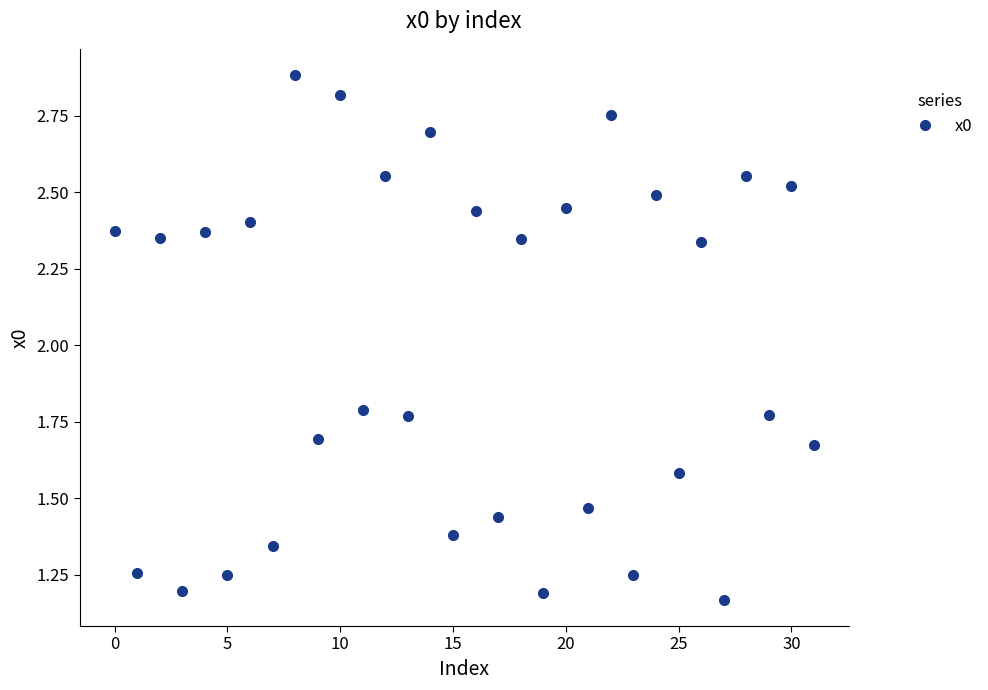

True or false: the data has more than 0 interior local peaks.

True